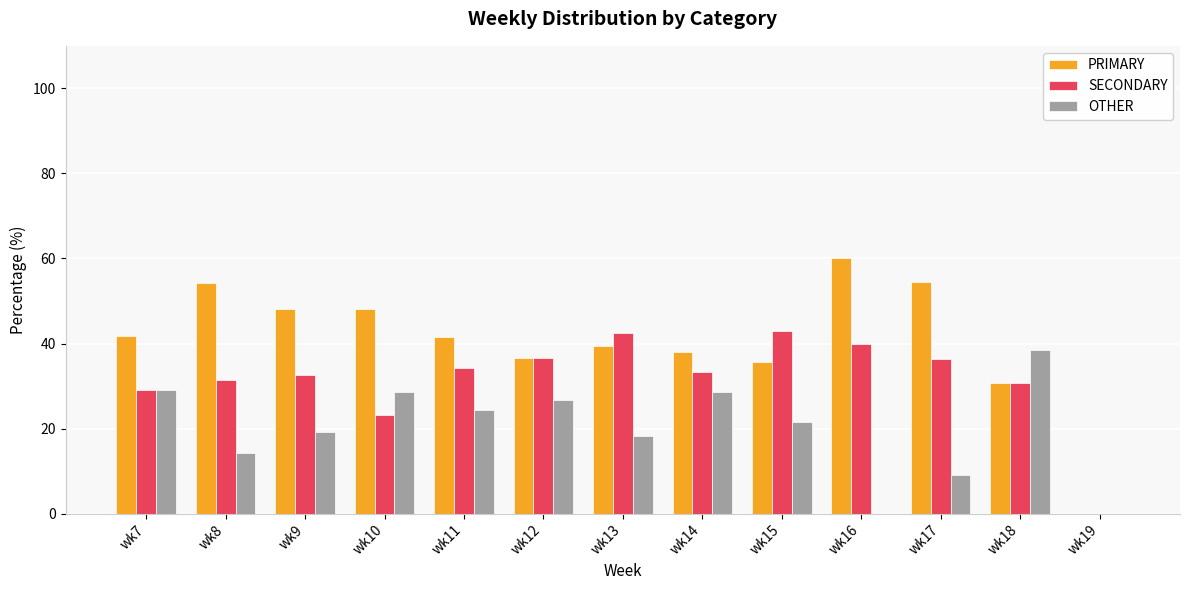

Is the value of SECONDARY at wk14 greater than the value of OTHER at wk7?

Yes